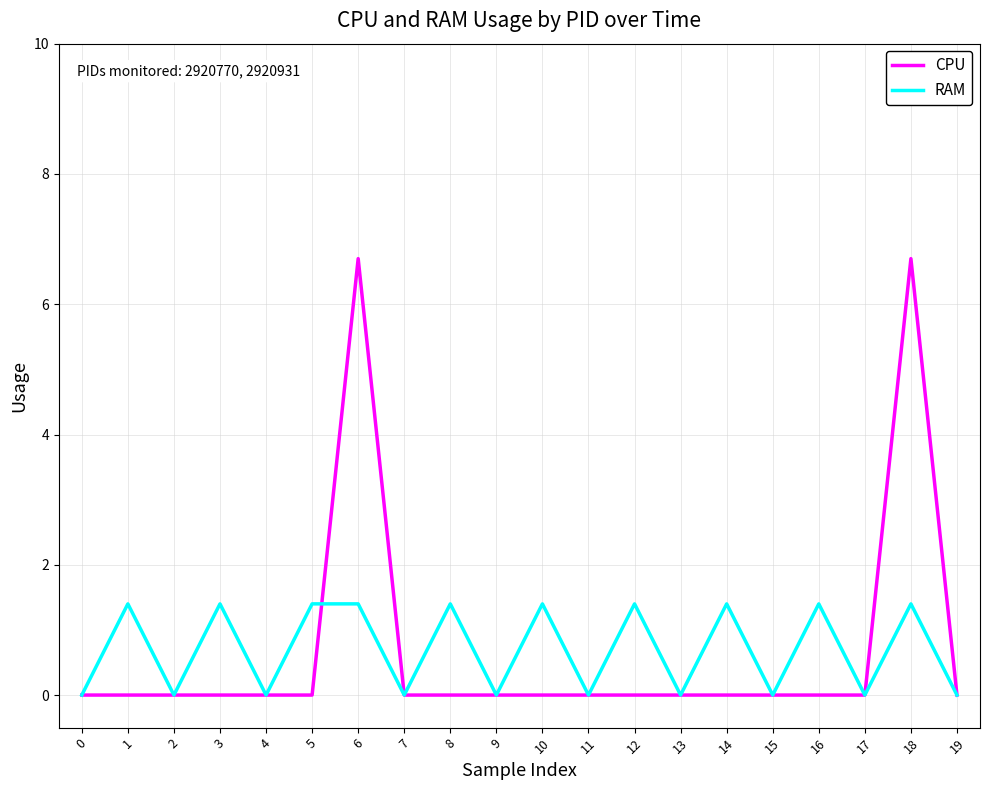

True or false: RAM has a value of 0.6 at 9.

False